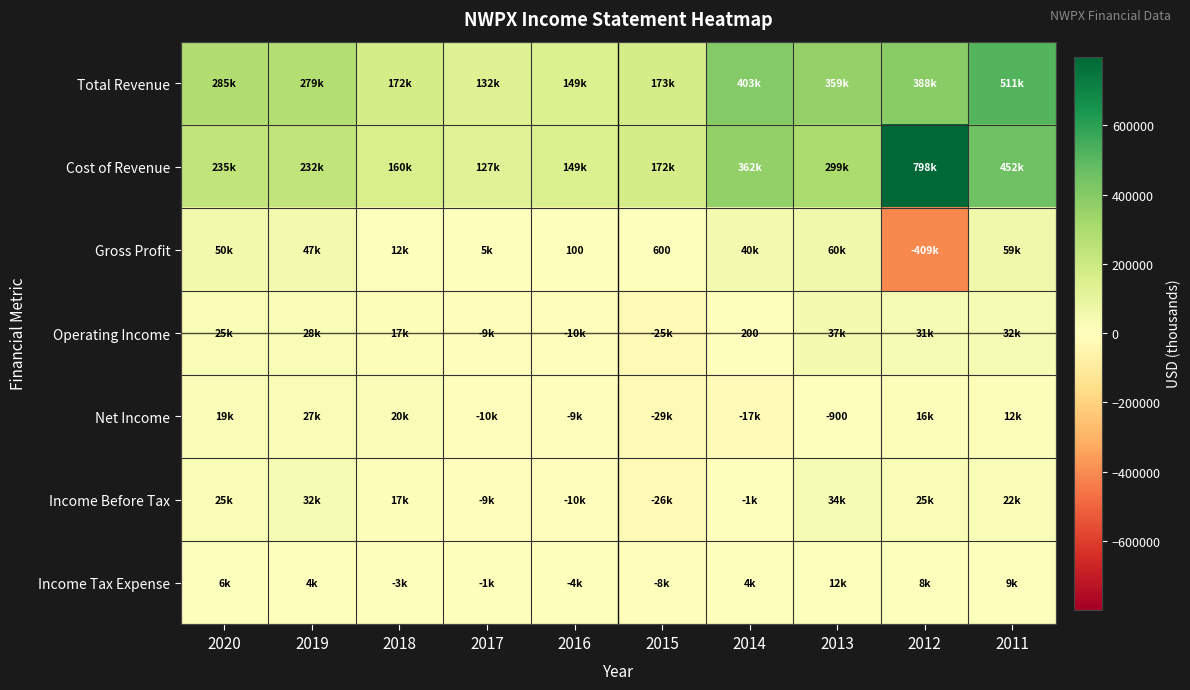

The value of Cost of Revenue at 2013 is 75717. True or false?

False